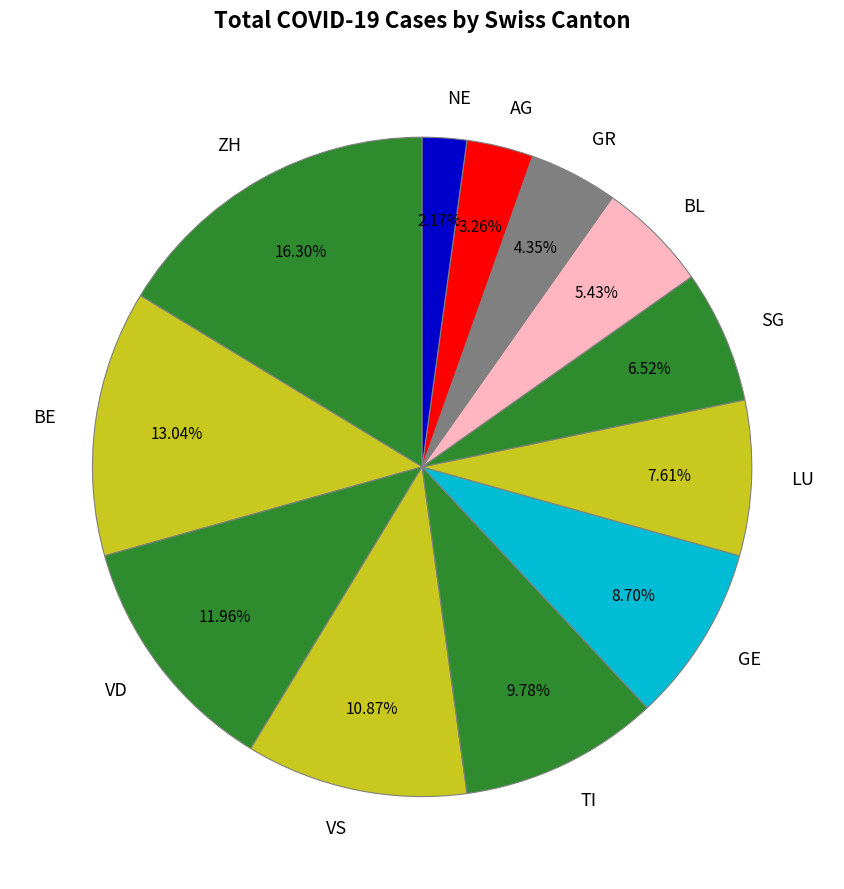

Which has a higher value, TI or LU?

TI